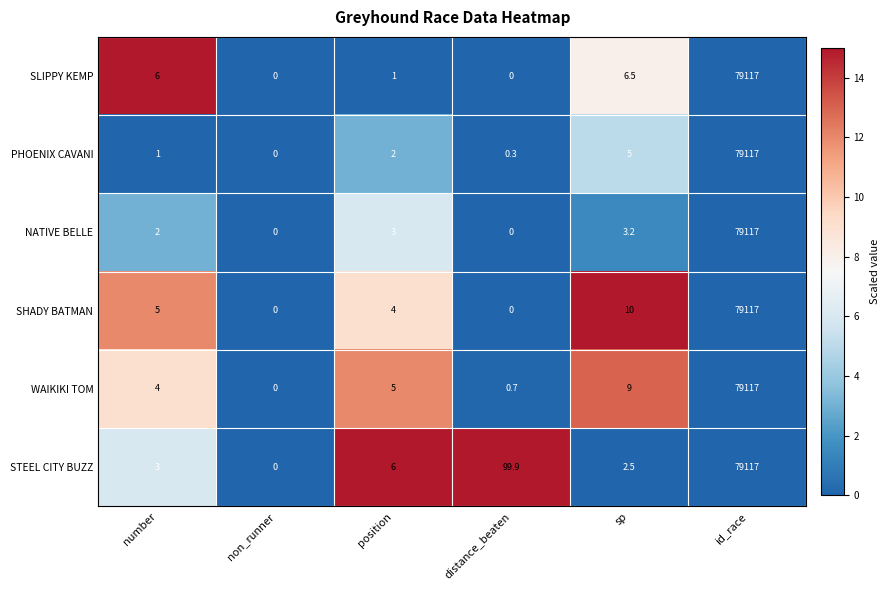

At which label is NATIVE BELLE closest to 39558?

sp